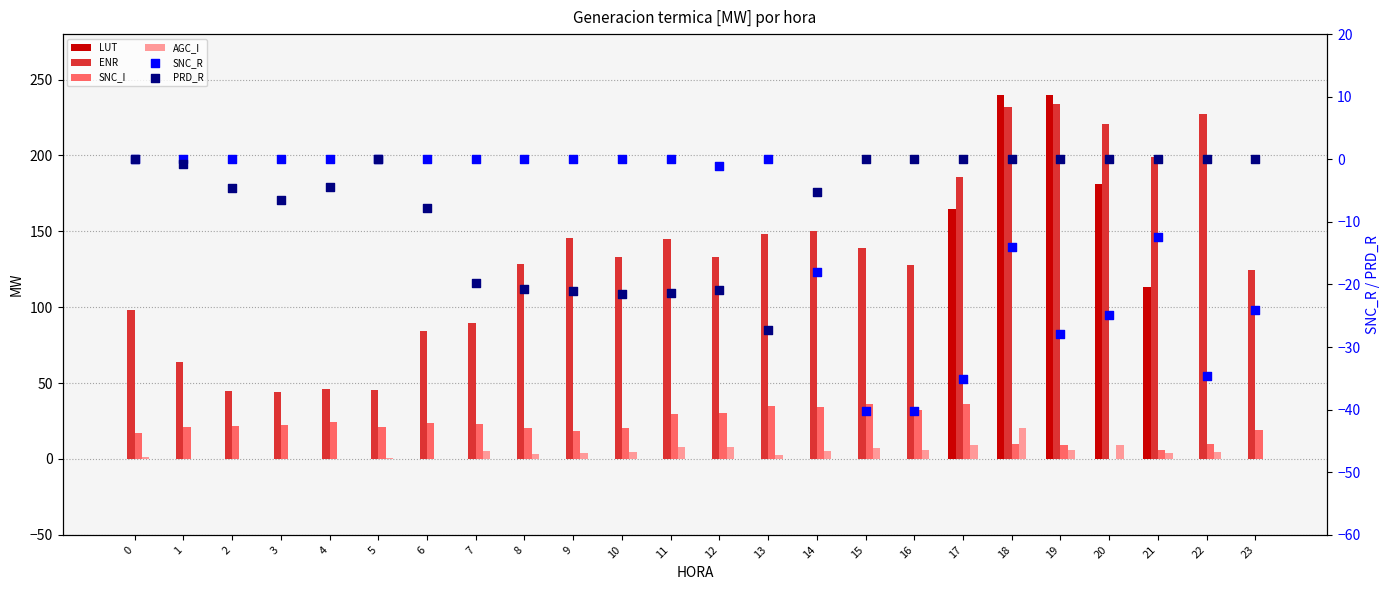

Which series reaches the minimum Y coordinate?

SNC_R